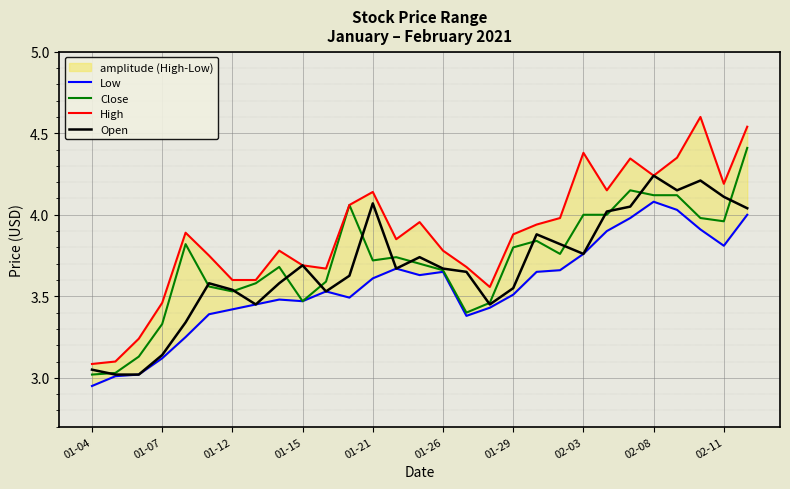

How many lines are shown in the chart?

4